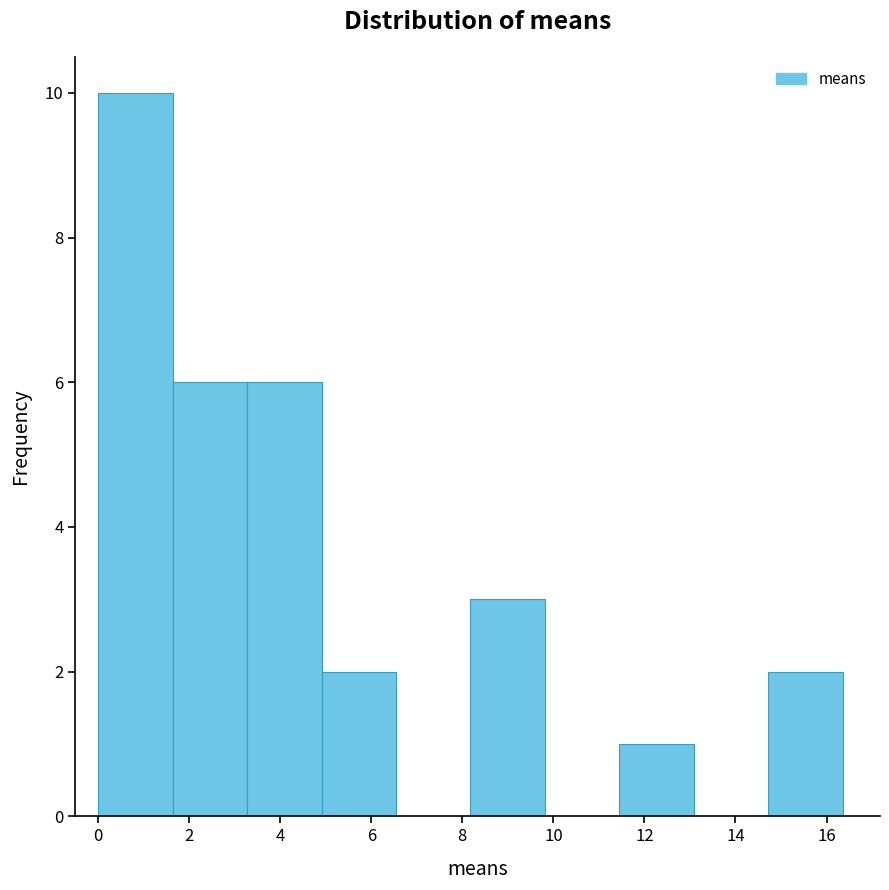

Reading left to right, transcribe this chart: for each bar, give the range it covers on the x-axis and its height. Neither the bar edges nor the heights are printed on the chart, so give them approximately, as read against the axes.

0.0 to 1.6: 10
1.6 to 3.2: 6
3.2 to 5.0: 6
5.0 to 6.6: 2
6.6 to 8.2: 0
8.2 to 9.8: 3
9.8 to 11.4: 0
11.4 to 13.0: 1
13.0 to 14.8: 0
14.8 to 16.4: 2